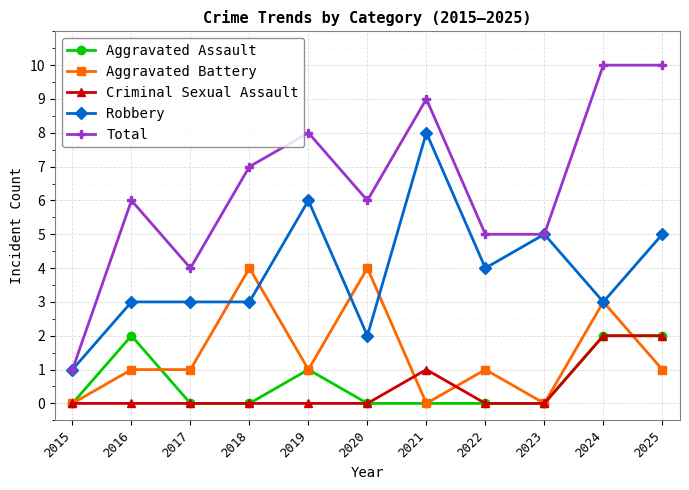

At which category does Total reach its first local peak?

2016